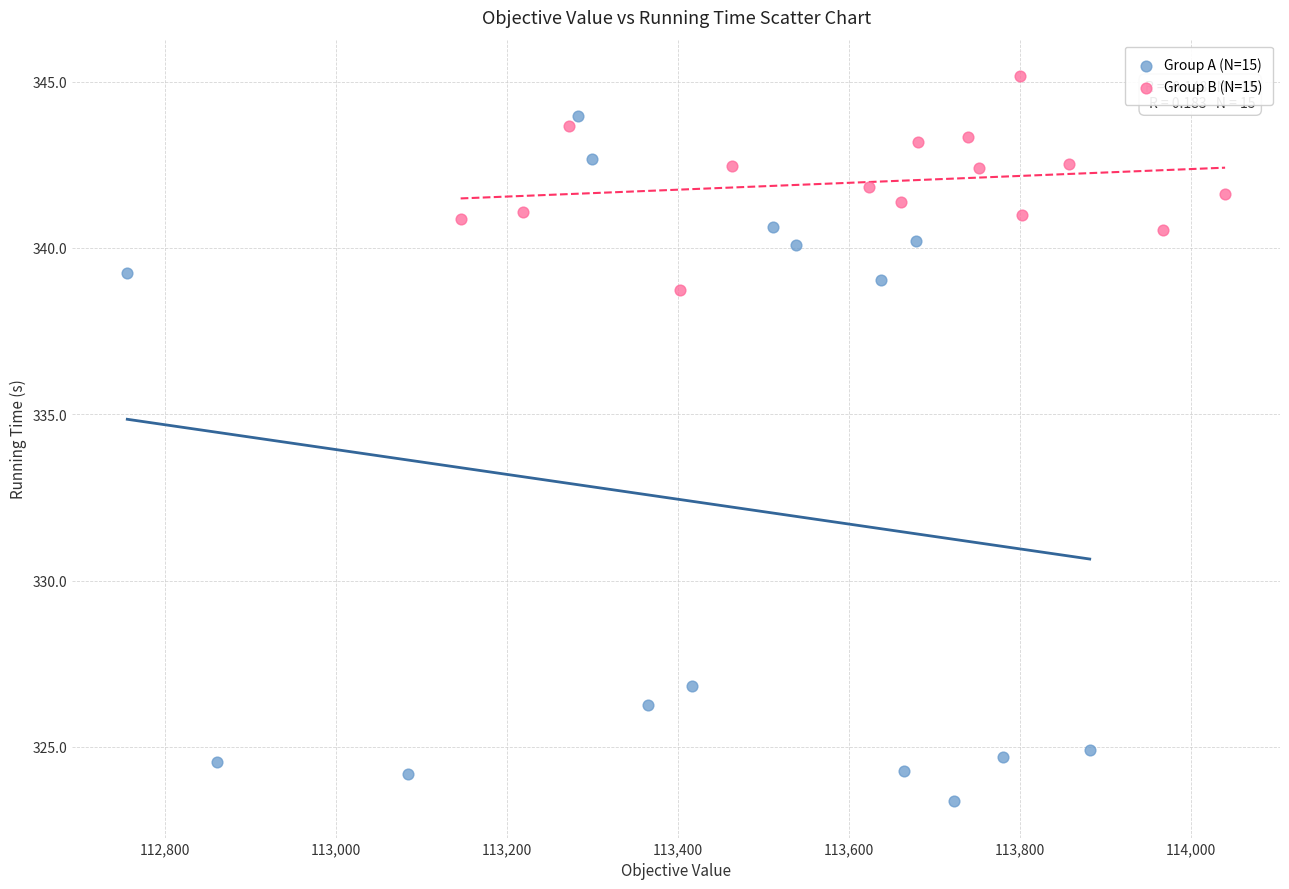

Which series reaches the maximum Y coordinate?

Group B (N=15)